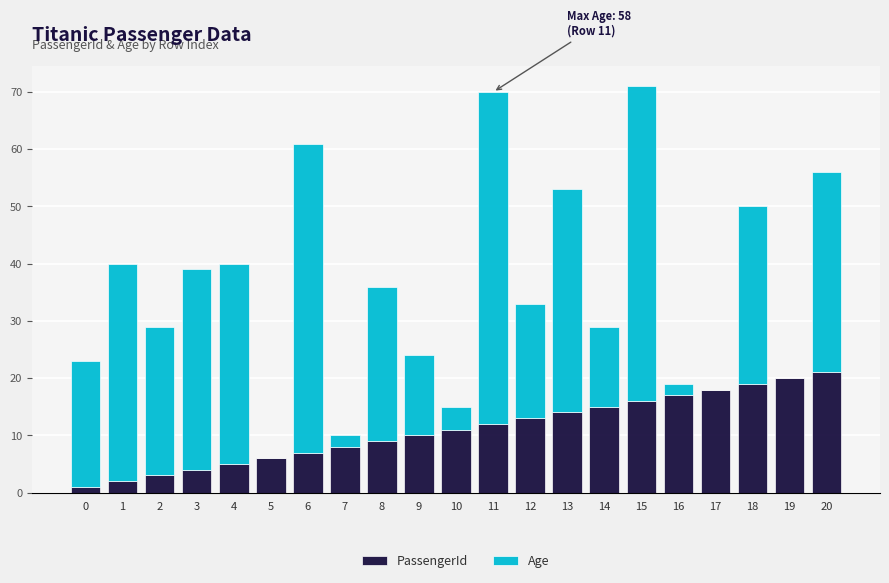

Is it true that PassengerId equals 9 at 8?

True